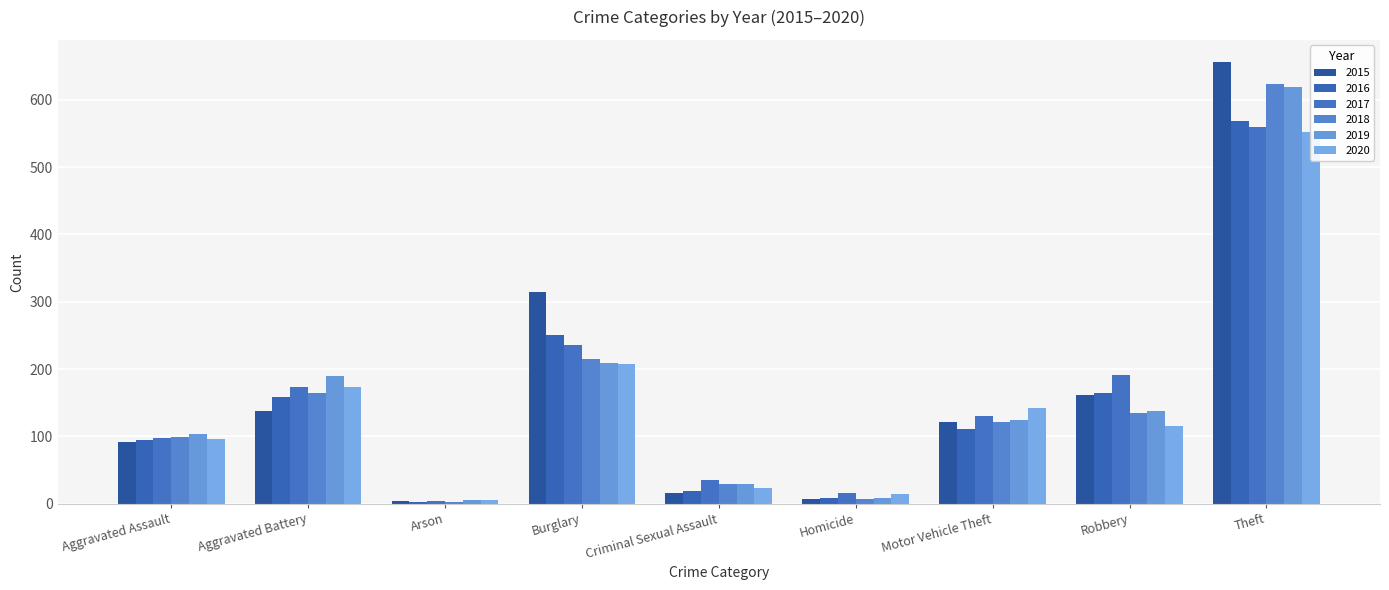

What is the label of the 7th bar from the left?

Motor Vehicle Theft